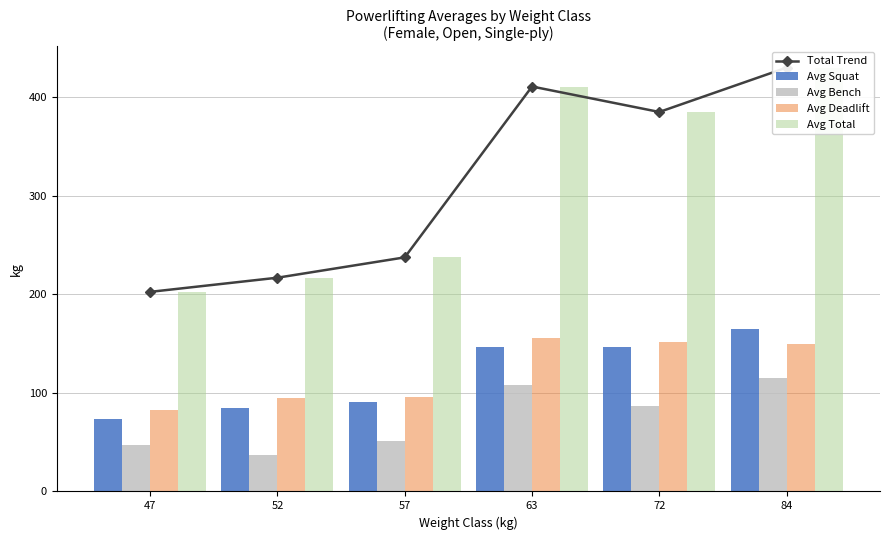

What is the average value of the Avg Deadlift series?

121.7